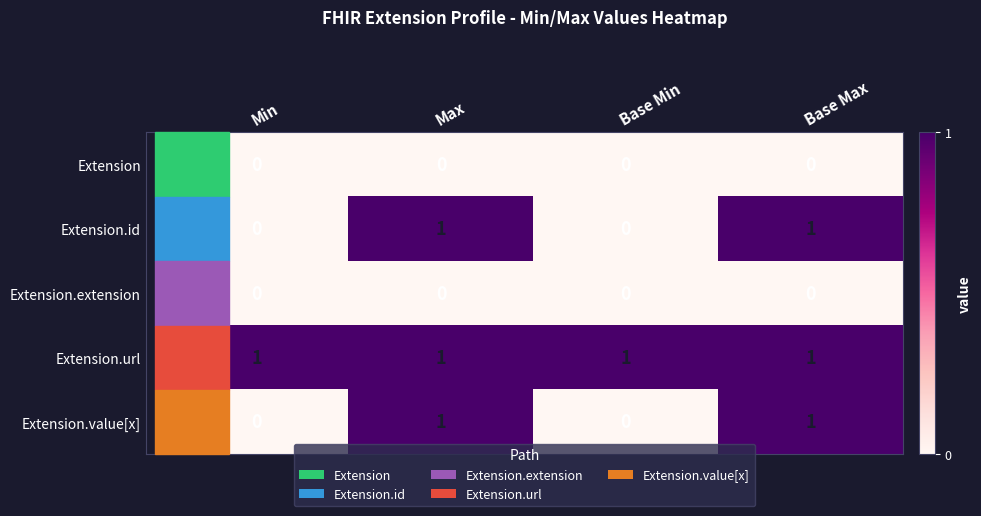

Count the number of data series in this chart.

5